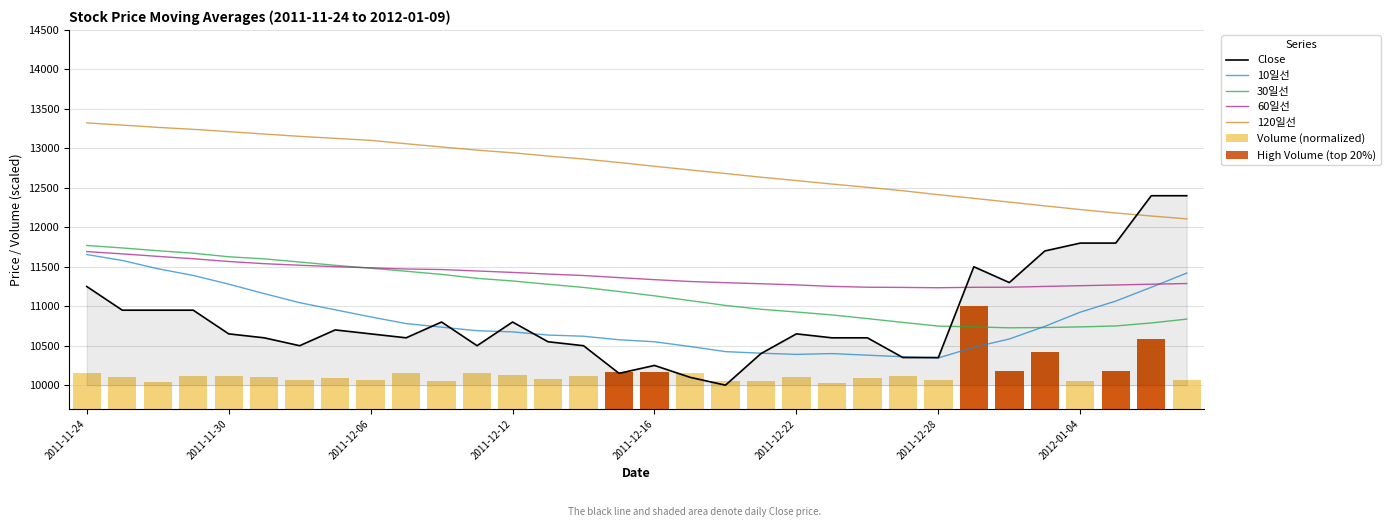

What is the difference between the second highest and second lowest values in the 120일선 series?

1151.7